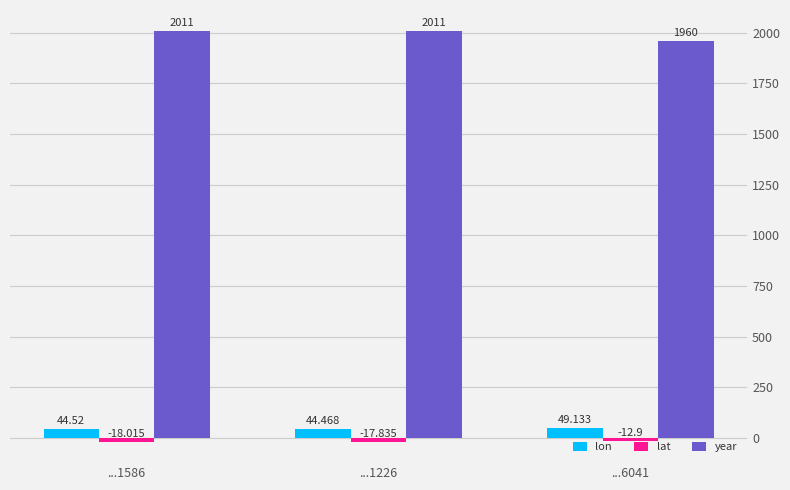

Is the value of year at ...6041 greater than the value of lon at ...1226?

Yes